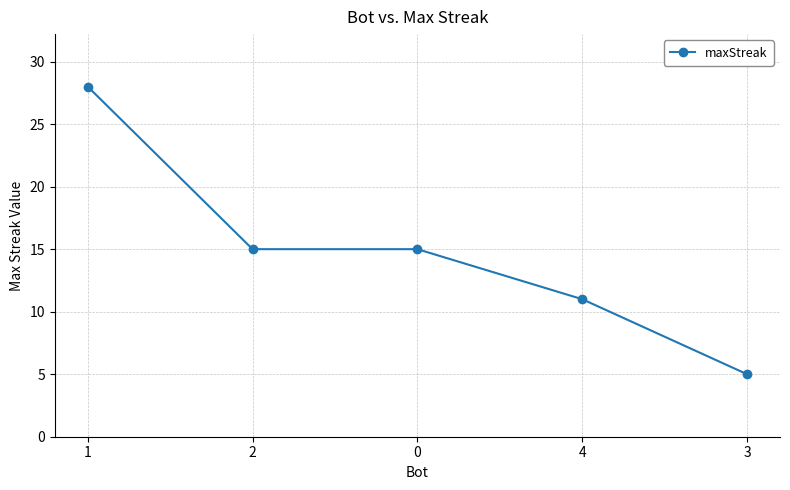

Is it true that the value at 0 is 15?

True